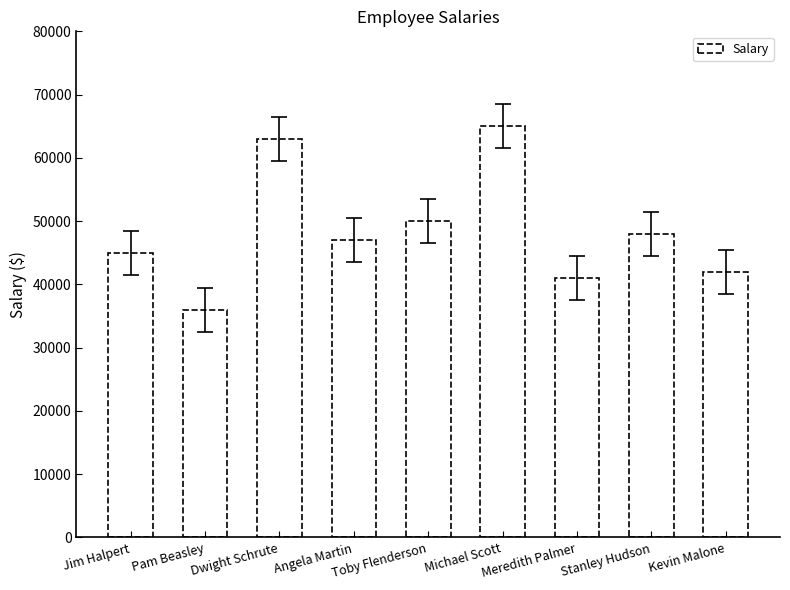

Reading left to right, list all the values displayed in this chart.

45000	36000	63000	47000	50000	65000	41000	48000	42000